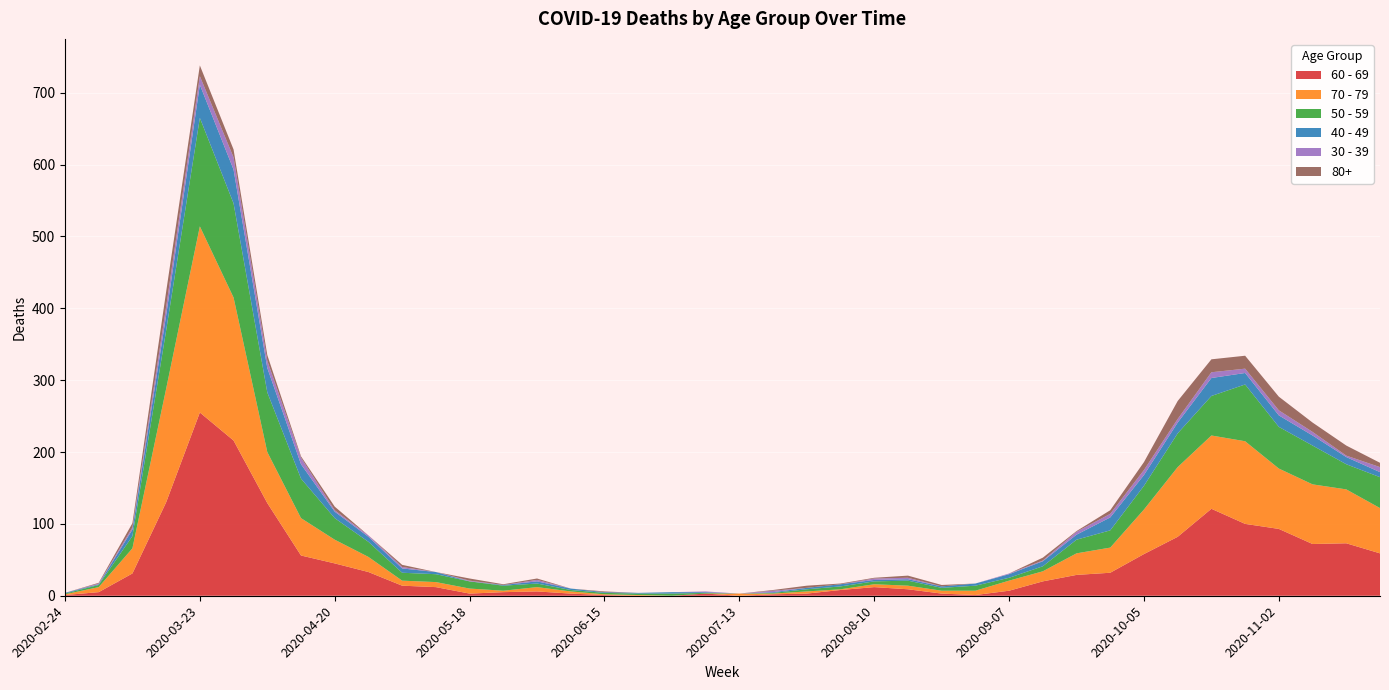

Reading right to left, what are all the values shown in this chart?

60 - 69: 59	73	72	93	100	121	82	58	32	29	20	7	1	3	9	12	8	3	2	0	3	0	0	1	3	6	5	3	12	14	33	45	56	129	216	255	130	31	5	1
70 - 79: 63	75	83	84	115	102	97	62	35	30	14	14	6	4	5	4	1	3	1	3	0	0	1	1	3	6	2	7	7	7	21	33	52	71	199	259	158	35	7	1
50 - 59: 43	35	54	58	79	55	47	33	24	19	7	4	7	4	7	4	4	3	1	0	1	3	2	2	2	5	7	10	11	11	21	30	55	83	131	151	81	17	3	1
40 - 49: 7	10	14	16	16	25	15	15	18	7	7	5	3	2	2	2	3	2	1	0	1	2	1	1	2	3	1	0	3	6	7	9	20	34	47	46	21	9	1	1
30 - 39: 7	2	5	7	6	8	5	7	5	4	1	1	0	0	2	2	0	0	2	0	1	0	0	0	0	2	0	1	0	2	2	2	9	10	17	12	12	3	1	0
80+: 6	14	13	19	18	18	25	11	5	1	4	0	0	2	3	1	1	3	1	0	0	0	0	1	0	2	1	3	0	3	0	5	2	8	11	15	21	6	1	0